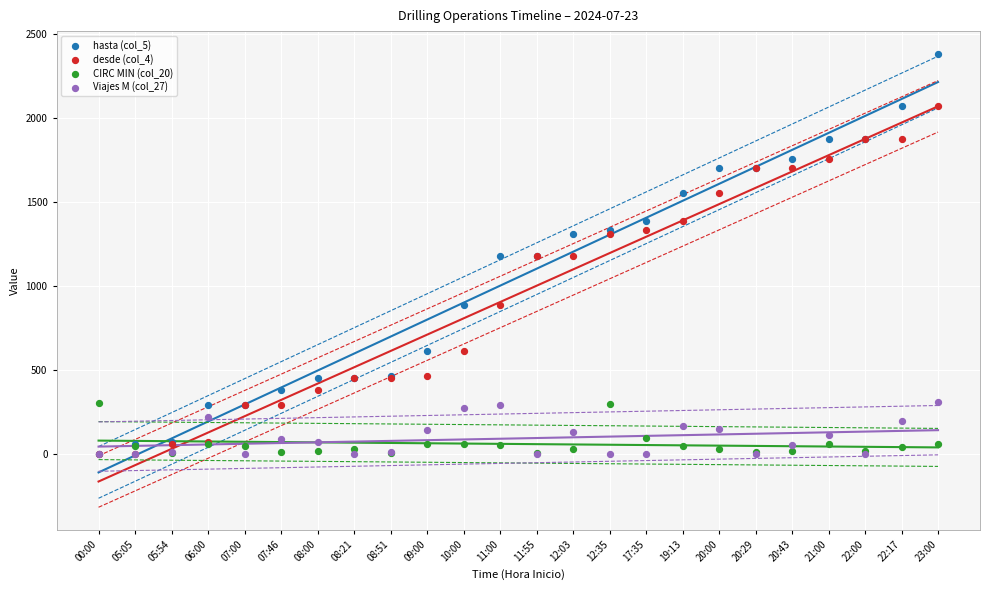

What are all the series names shown in the legend?

hasta (col_5), desde (col_4), CIRC MIN (col_20), Viajes M (col_27)